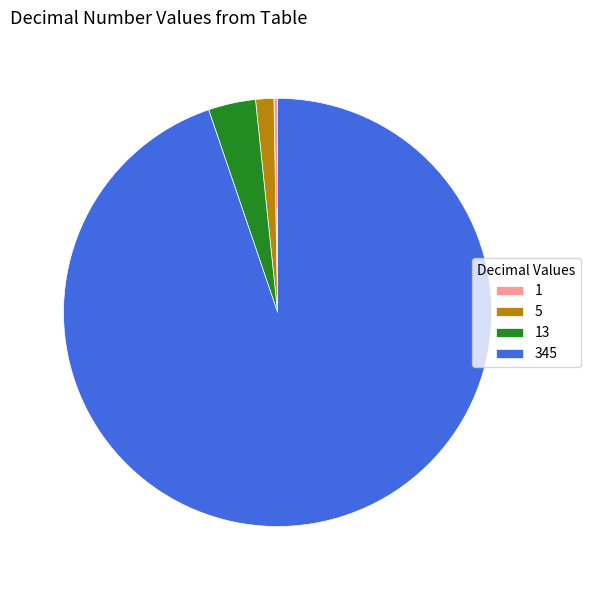

Which slice represents more than half of the pie?

345